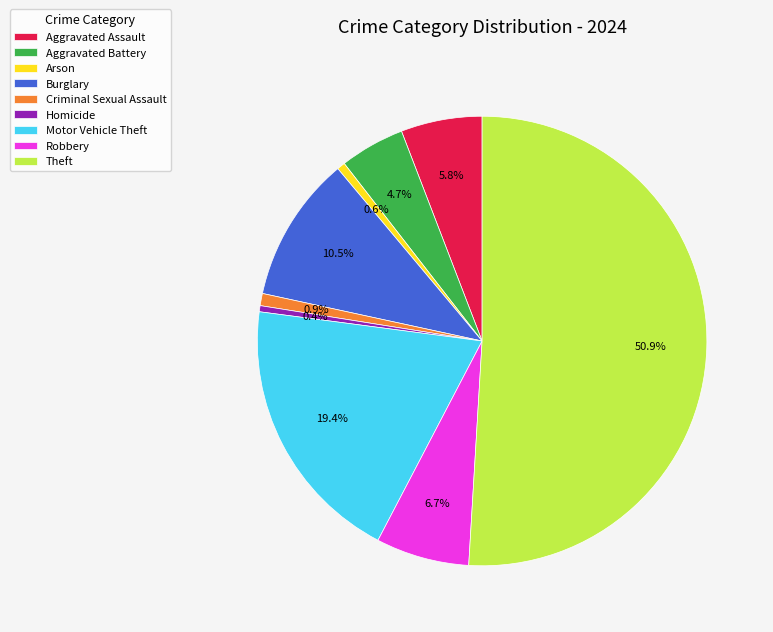

Which category accounts for the majority?

Theft